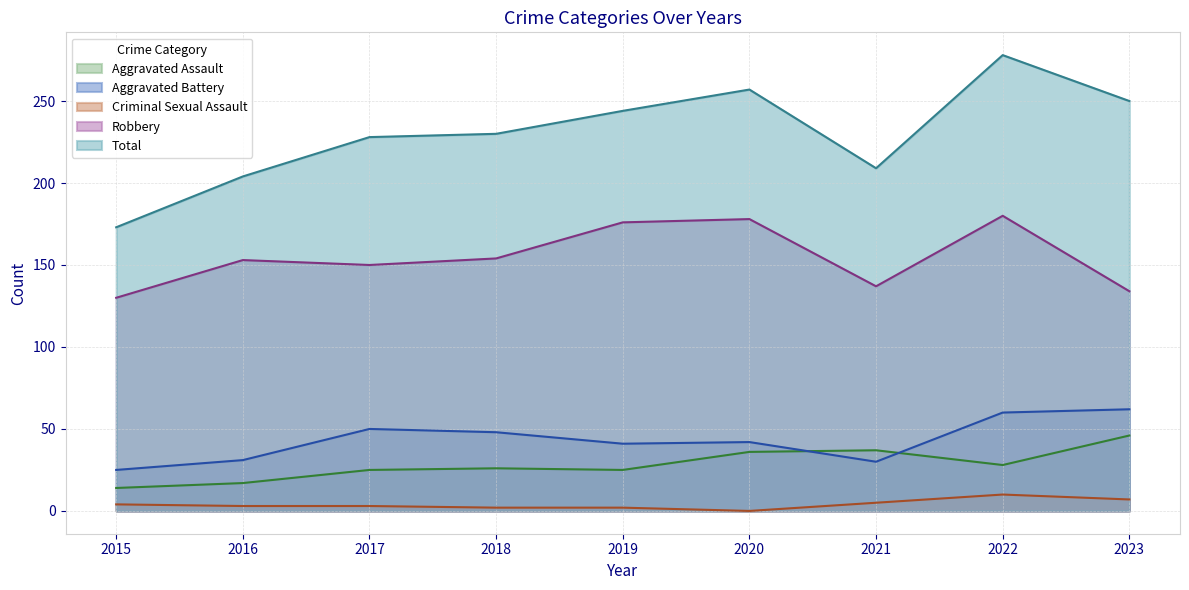

What is the difference between the maximum and minimum values in the Aggravated Assault series?

32